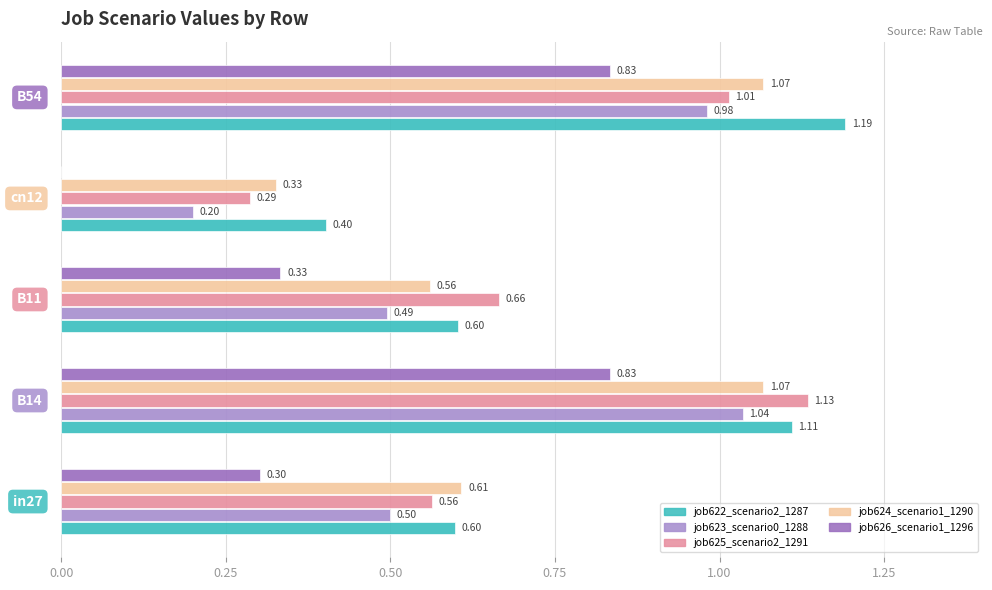

How many positive values does the job626_scenario1_1296 series have?

4